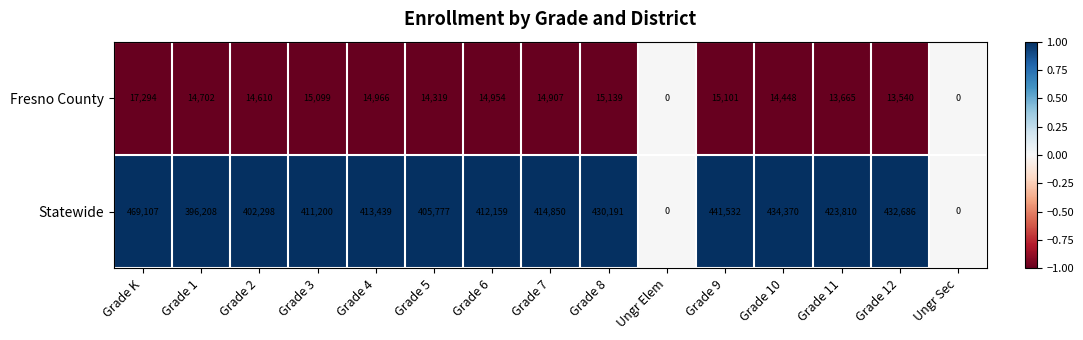

What is the difference between the Statewide values at Grade 10 and Grade 7?

19520